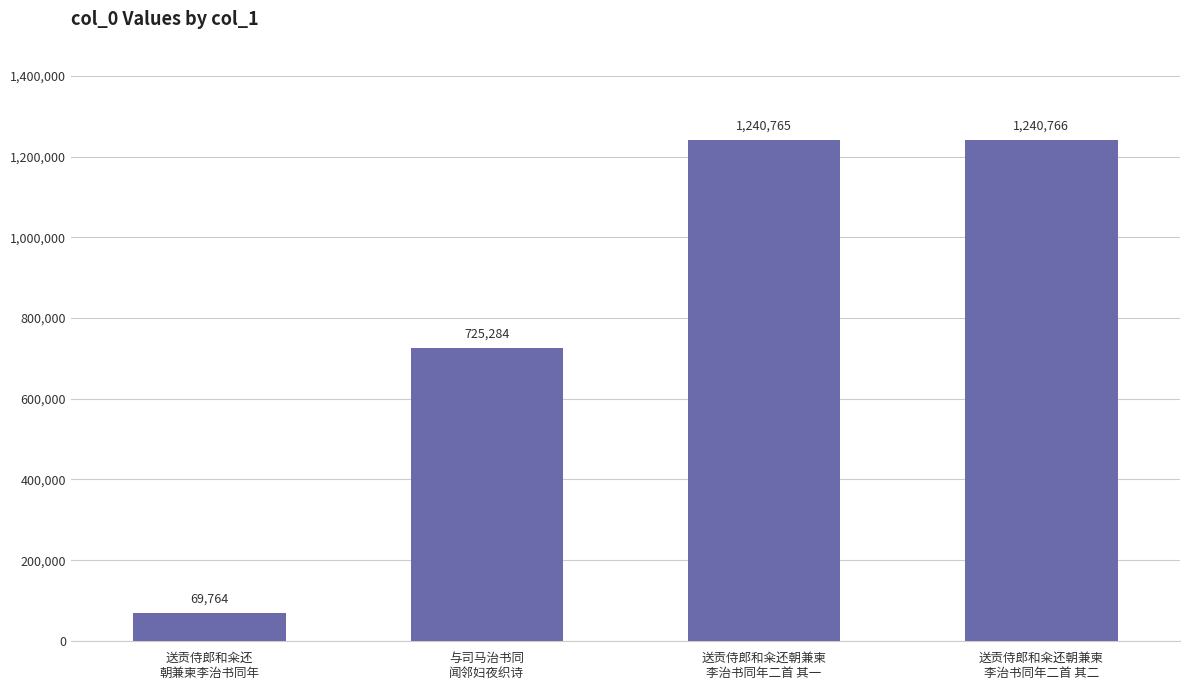

Is it true that the value at 送贡侍郎和籴还朝兼柬
李治书同年二首 其二 is 617686?

False